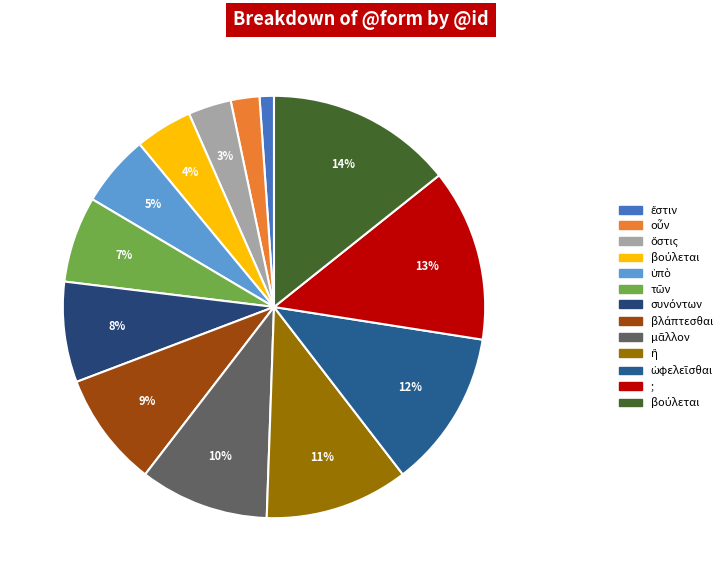

Count the number of slices in the pie.

13